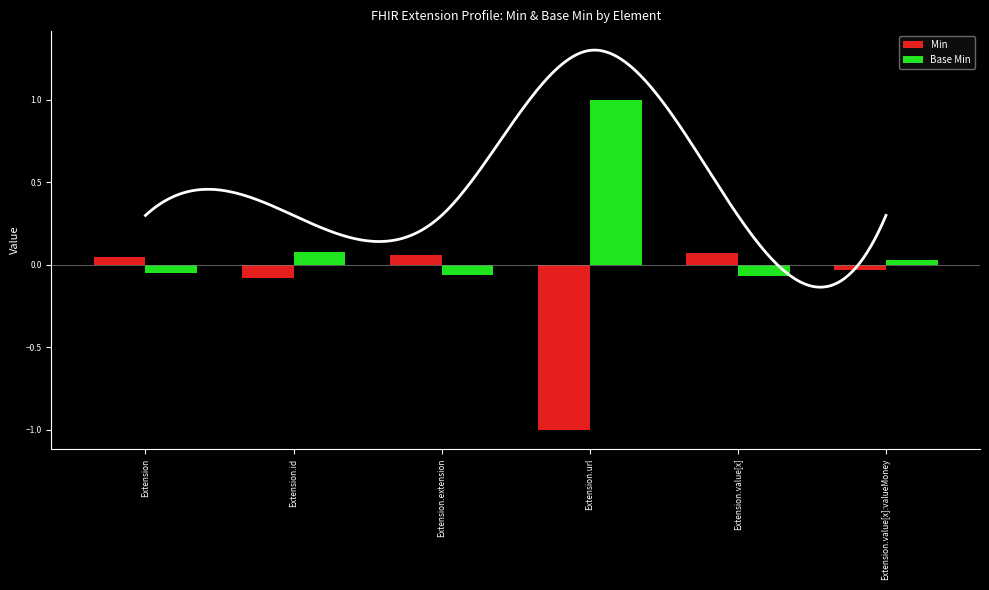

Rank the series by their maximum value, from highest to lowest.

Base Min, Min